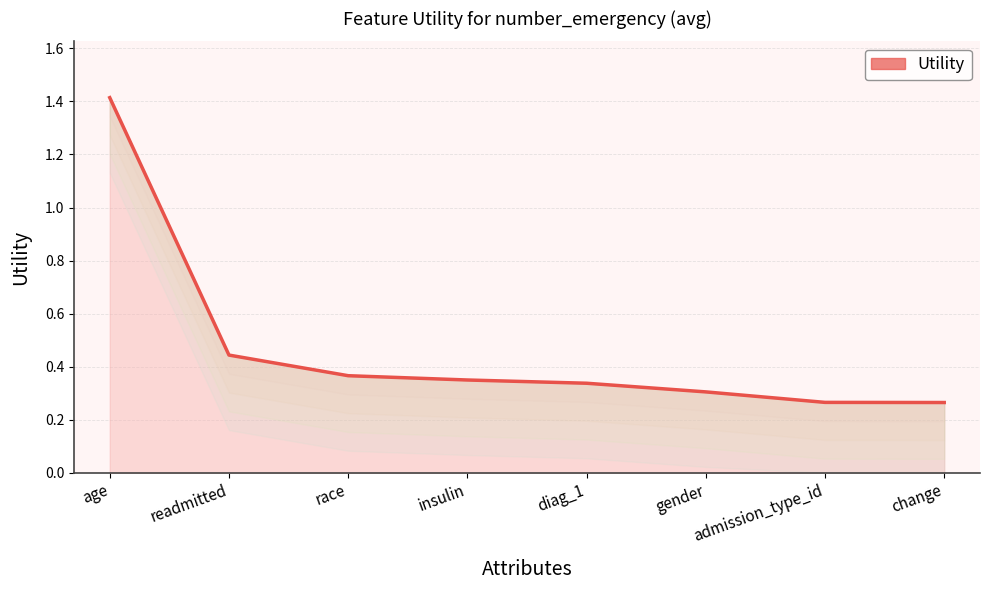

Between readmitted and diag_1, which is larger?

readmitted